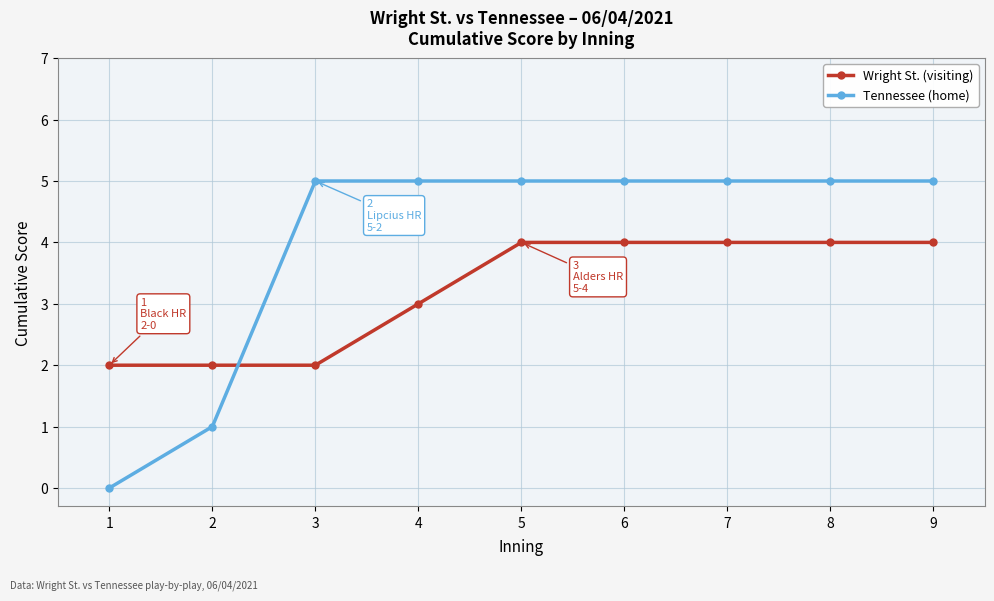

What is the difference between the maximum and minimum values in the Tennessee (home) series?

5